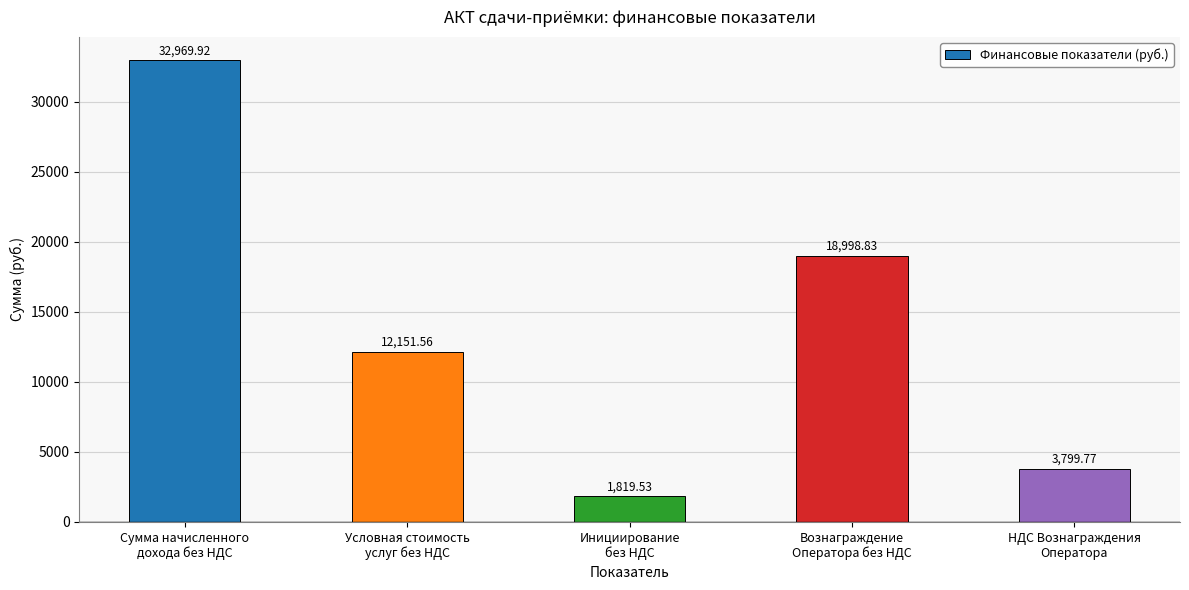

What is the average value?

13947.9